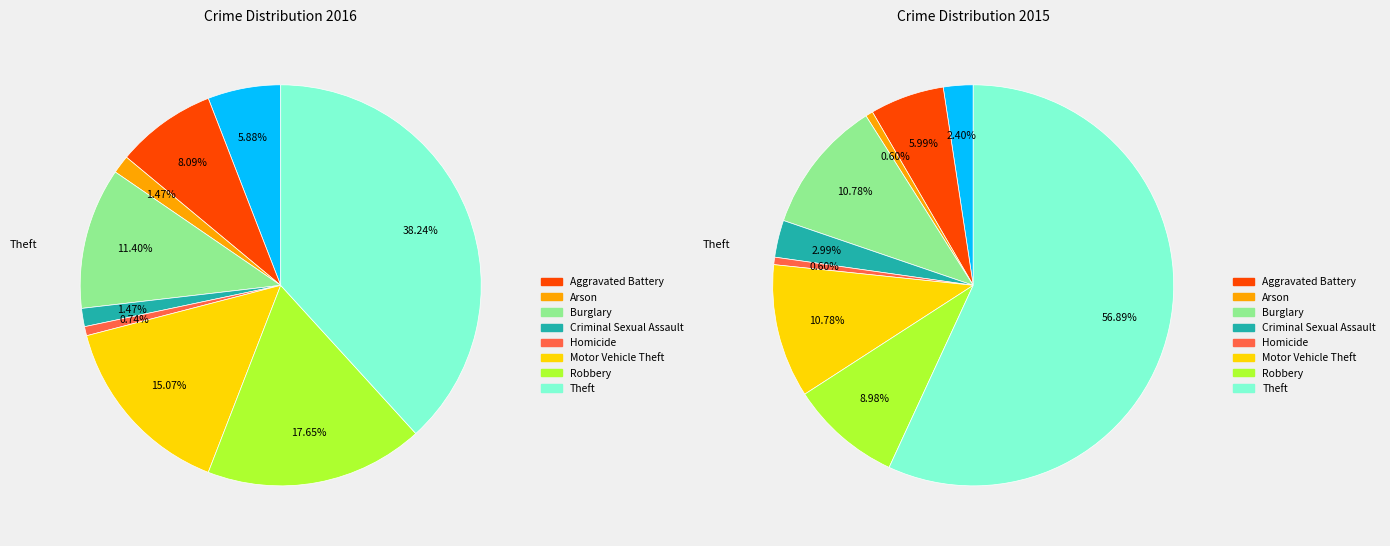

To the nearest percent, what percentage of the pie is Aggravated Battery?

8%